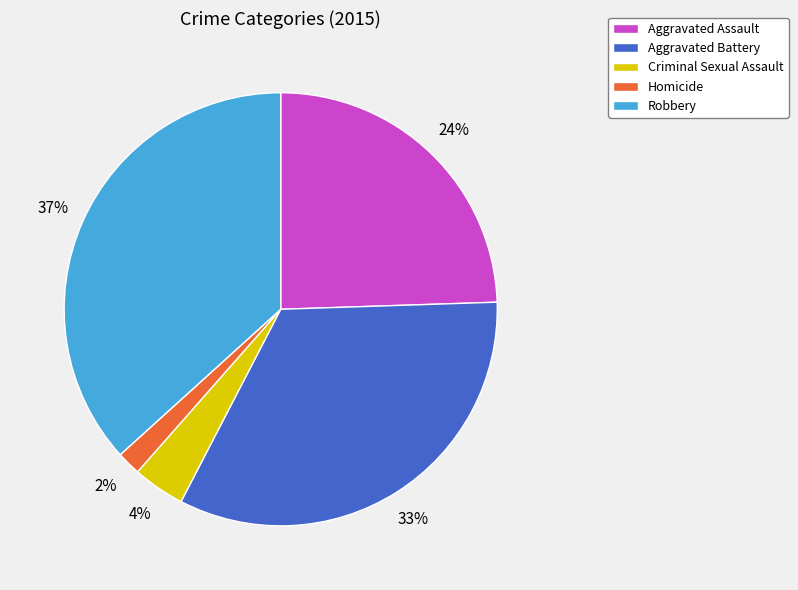

To the nearest percent, what is the average slice percentage?

20%